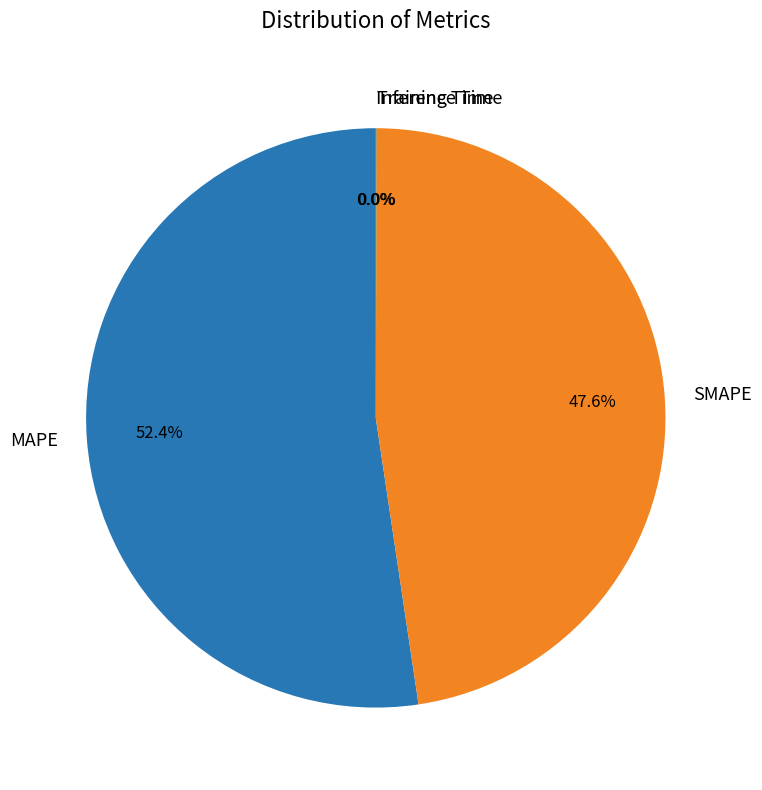

To the nearest percent, what portion does MAPE represent?

52%